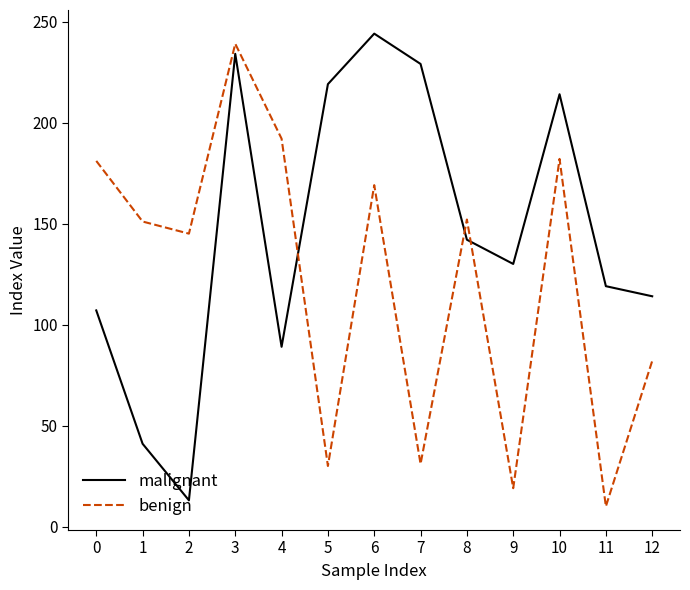

How many lines are shown in the chart?

2